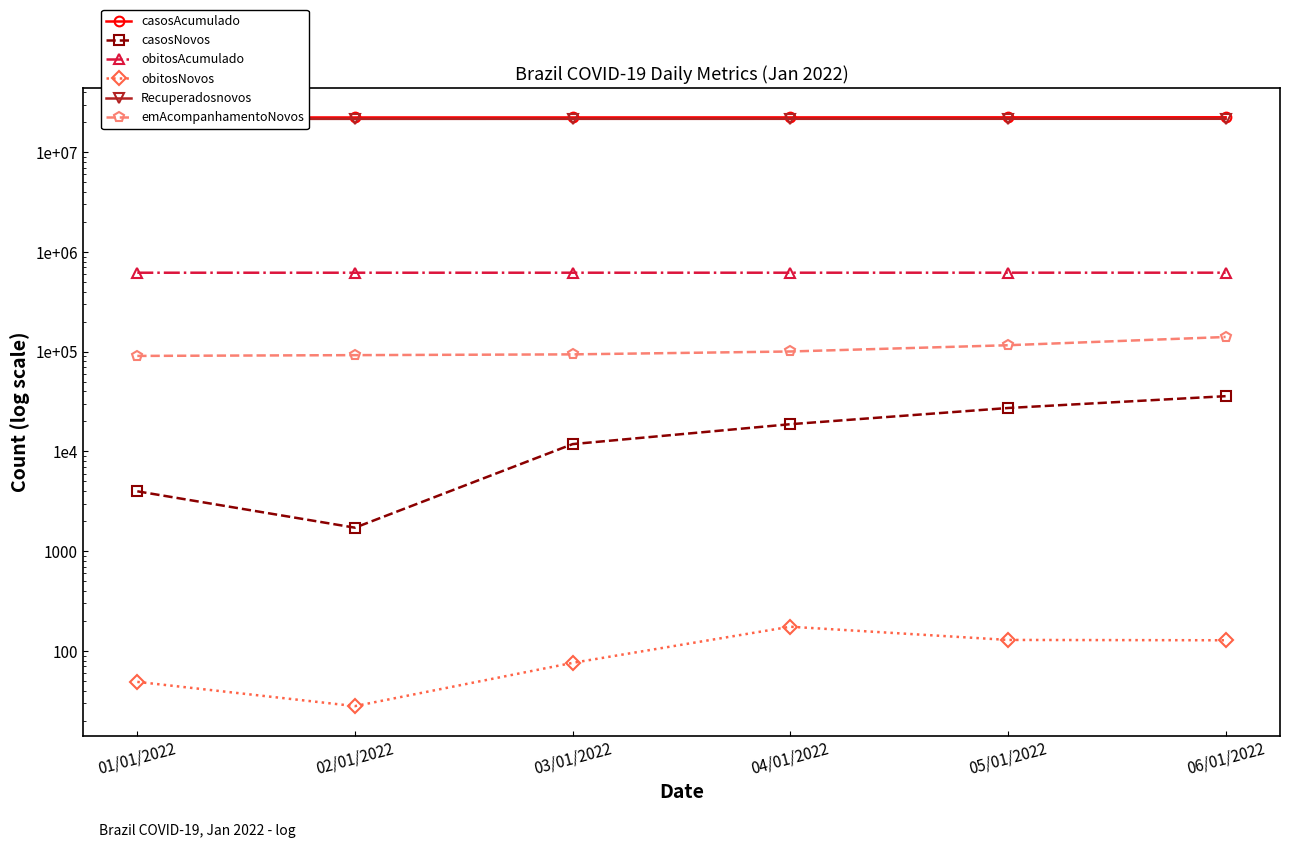

List the series in order of their peak value, highest first.

casosAcumulado, Recuperadosnovos, obitosAcumulado, emAcompanhamentoNovos, casosNovos, obitosNovos